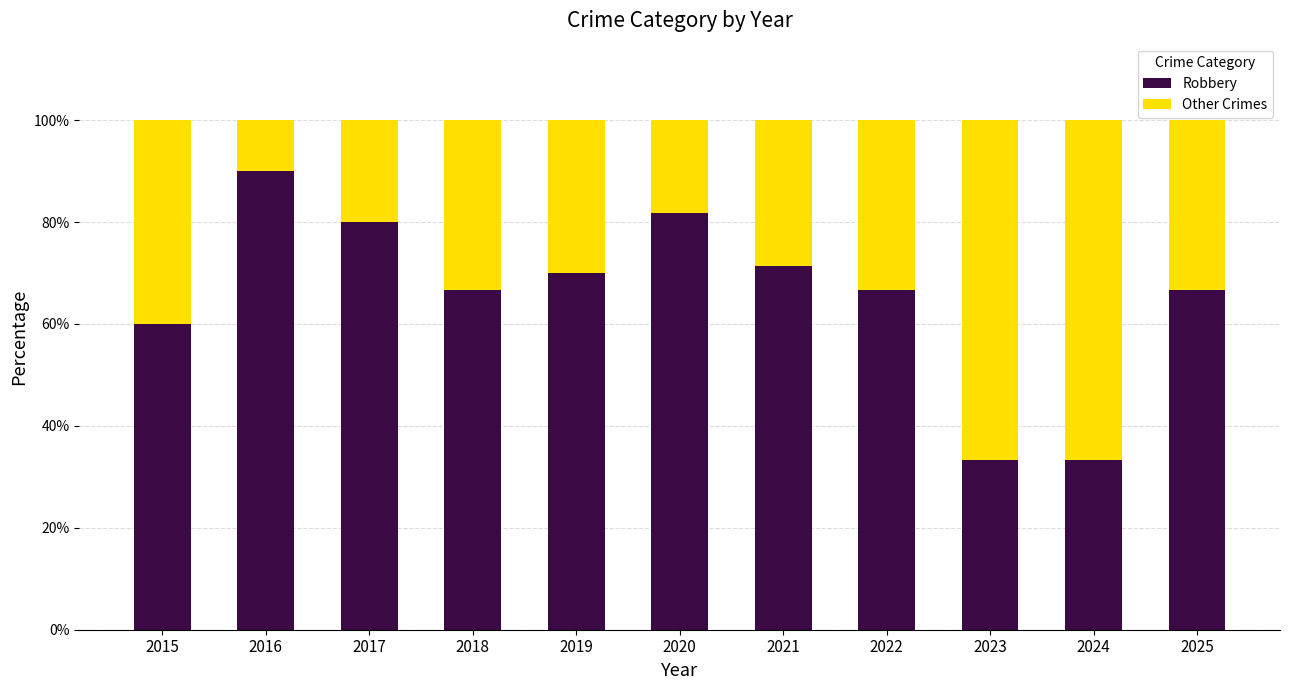

What is the approximate value of Robbery at 2021?

71.4